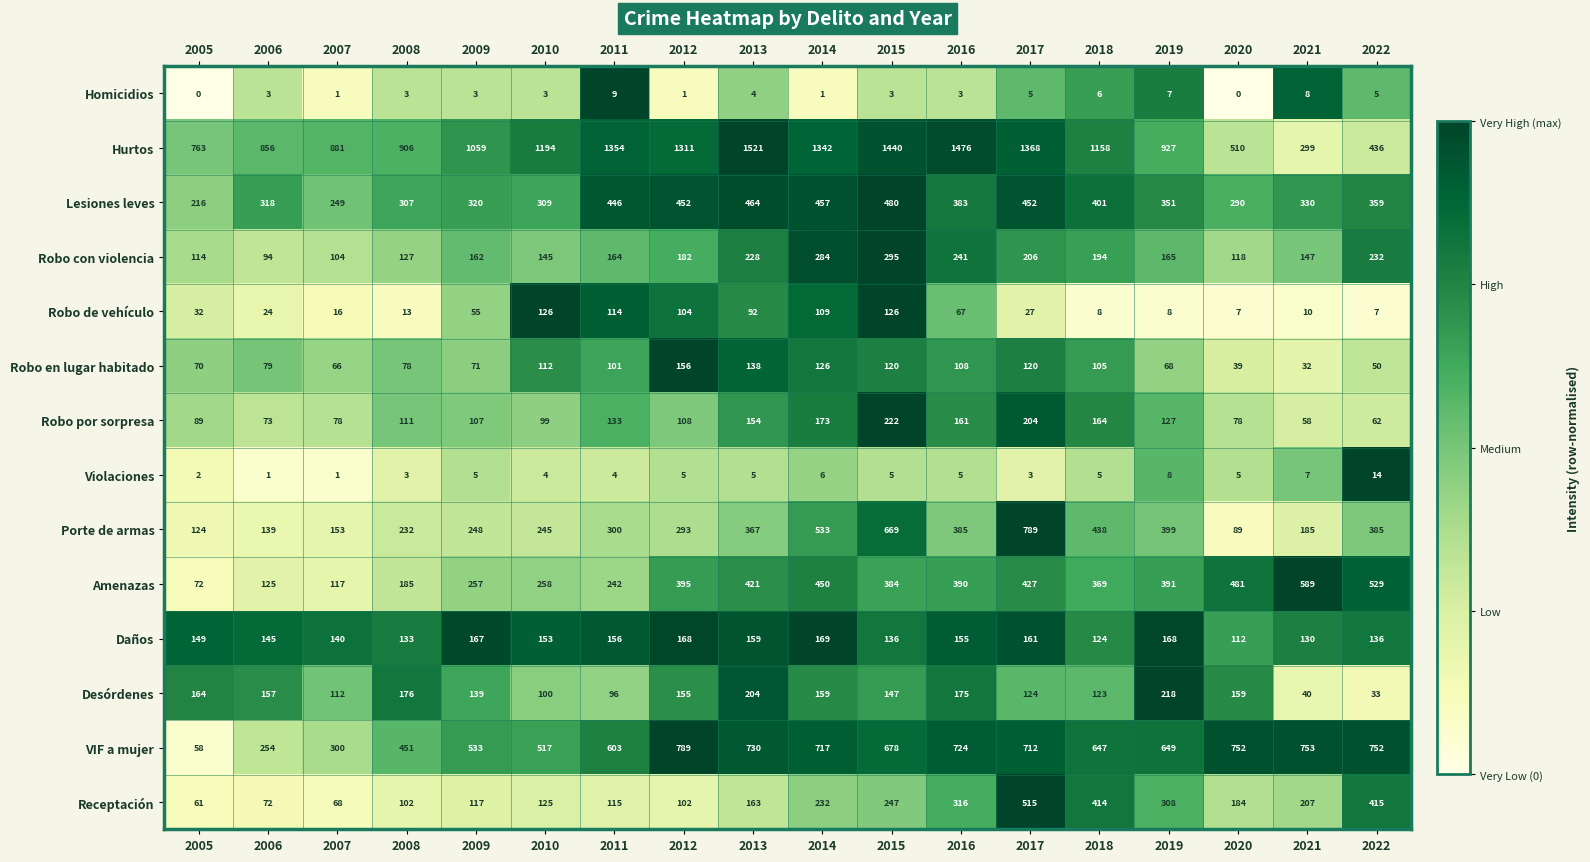

How many distinct data groups are displayed?

14